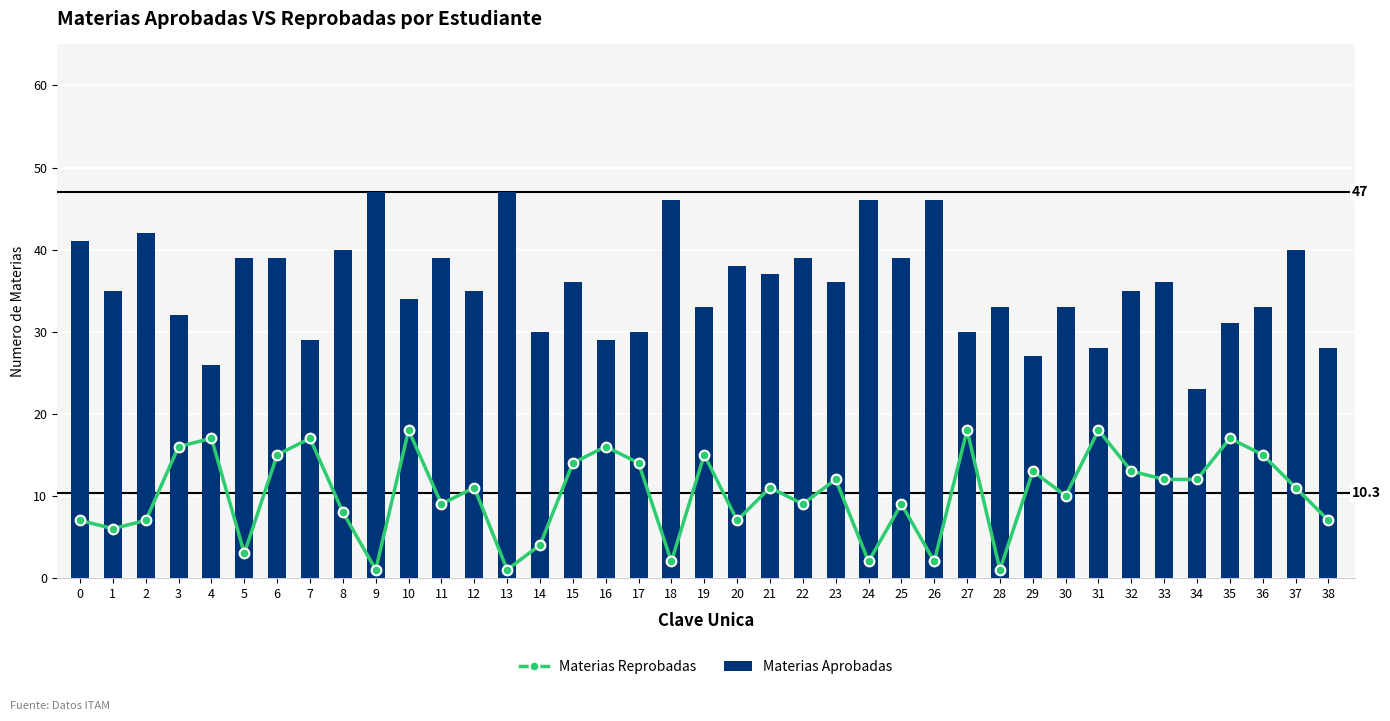

What is the value of the Materias Aprobadas bar at the 34th from the left?

36